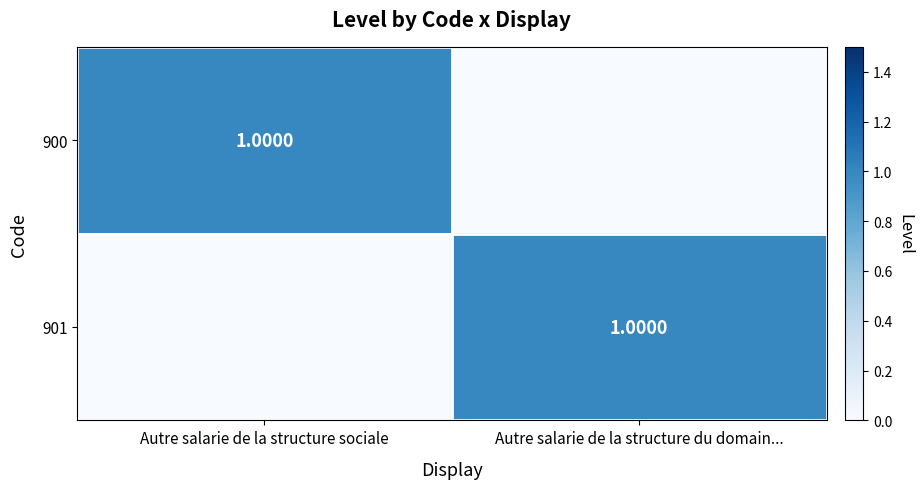

Which category has the highest value in the 901 series?

Autre salarie de la structure du domain...